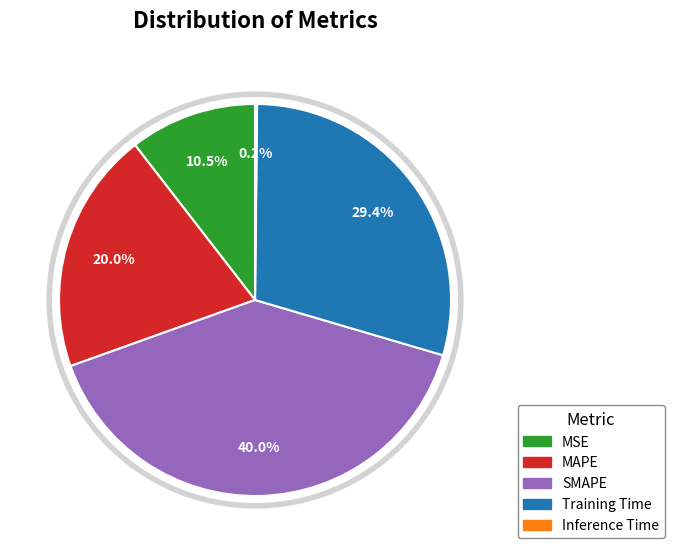

What is the ratio of the value at MSE to the value at SMAPE?

0.3